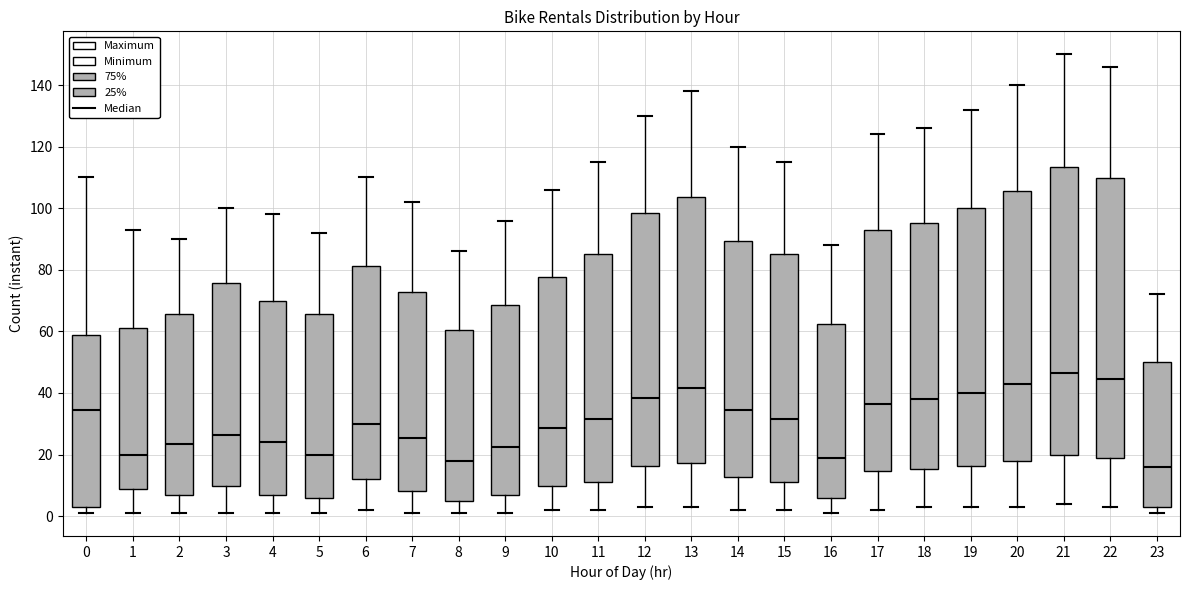

Reading left to right, transcribe this box plot: for each box, give where its median line is, the range the box spans, and where its two whiskers end, as read against the y-axis. The values are not printed on the chart, so give them approximately, as read against the axis.

0: median 34, box 4 to 58, whiskers 2 to 110
1: median 20, box 8 to 62, whiskers 2 to 94
2: median 24, box 6 to 66, whiskers 2 to 90
3: median 26, box 10 to 76, whiskers 2 to 100
4: median 24, box 8 to 70, whiskers 2 to 98
5: median 20, box 6 to 66, whiskers 2 to 92
6: median 30, box 12 to 82, whiskers 2 to 110
7: median 26, box 8 to 72, whiskers 2 to 102
8: median 18, box 4 to 60, whiskers 2 to 86
9: median 22, box 8 to 68, whiskers 2 to 96
10: median 28, box 10 to 78, whiskers 2 to 106
11: median 32, box 12 to 86, whiskers 2 to 116
12: median 38, box 16 to 98, whiskers 4 to 130
13: median 42, box 18 to 104, whiskers 4 to 138
14: median 34, box 12 to 90, whiskers 2 to 120
15: median 32, box 12 to 86, whiskers 2 to 116
16: median 20, box 6 to 62, whiskers 2 to 88
17: median 36, box 14 to 94, whiskers 2 to 124
18: median 38, box 16 to 96, whiskers 4 to 126
19: median 40, box 16 to 100, whiskers 4 to 132
20: median 44, box 18 to 106, whiskers 4 to 140
21: median 46, box 20 to 114, whiskers 4 to 150
22: median 44, box 20 to 110, whiskers 4 to 146
23: median 16, box 4 to 50, whiskers 2 to 72